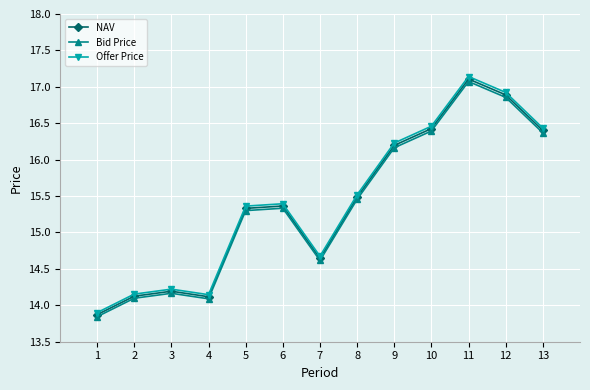

Which series changed the most between 4 and 13?

Offer Price